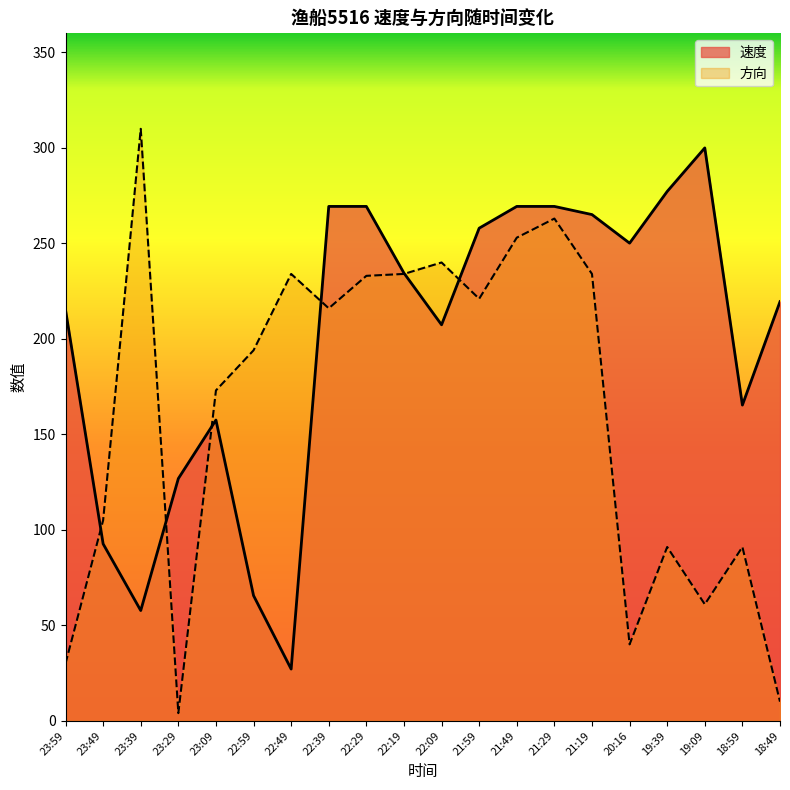

What is the label of the 2nd point from the left?

23:49